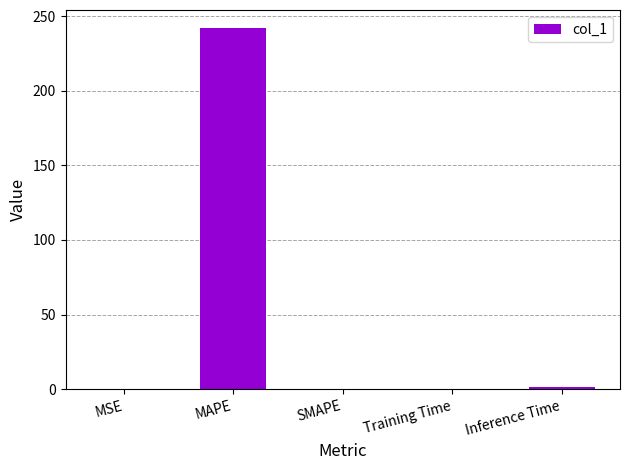

What is the sum of the values at MAPE and SMAPE?

242.0